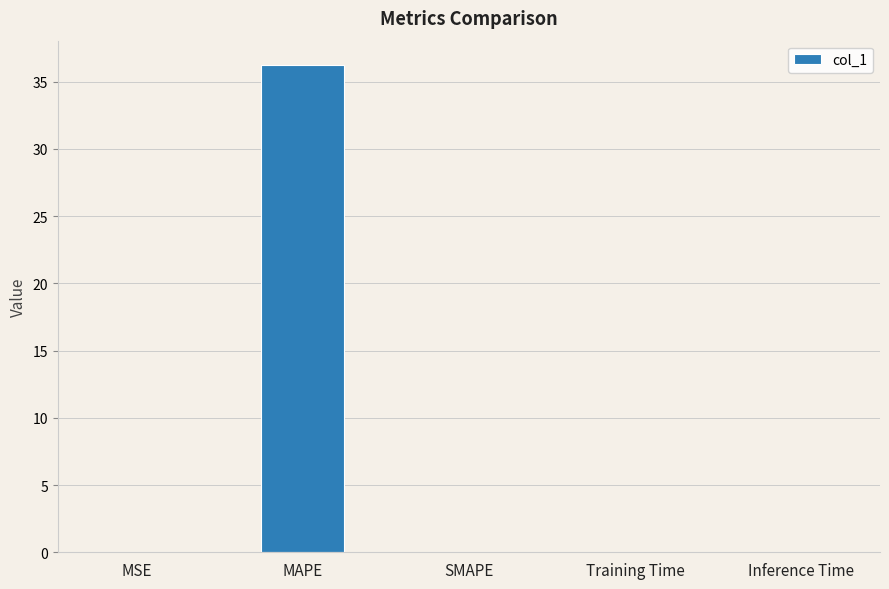

How many data points does each series have?

5